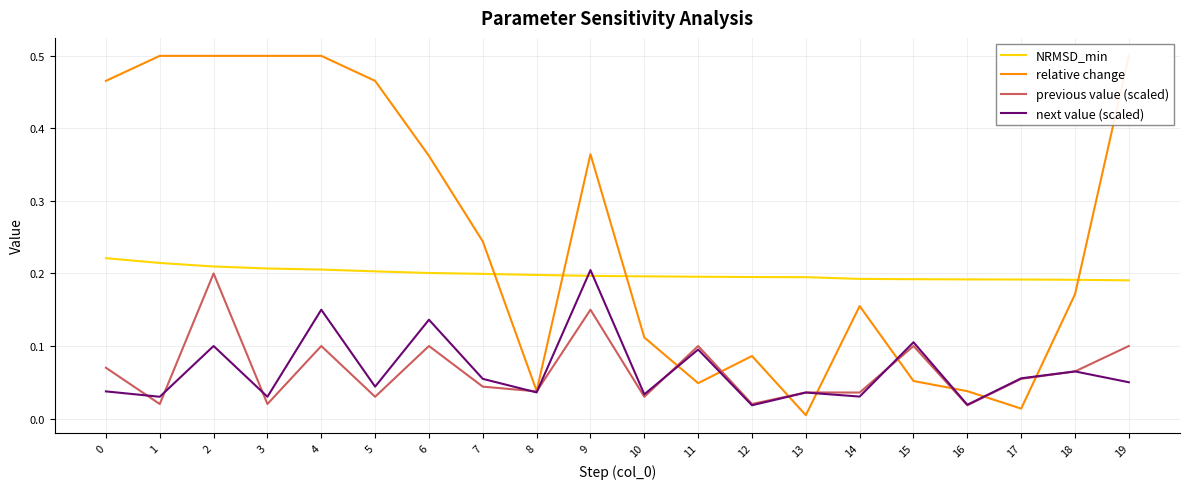

What is the average value of the relative change series?

0.3